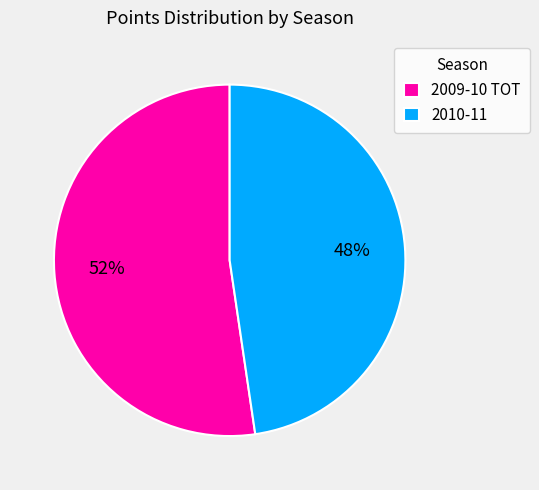

What is the largest slice in the pie chart?

2009-10 TOT